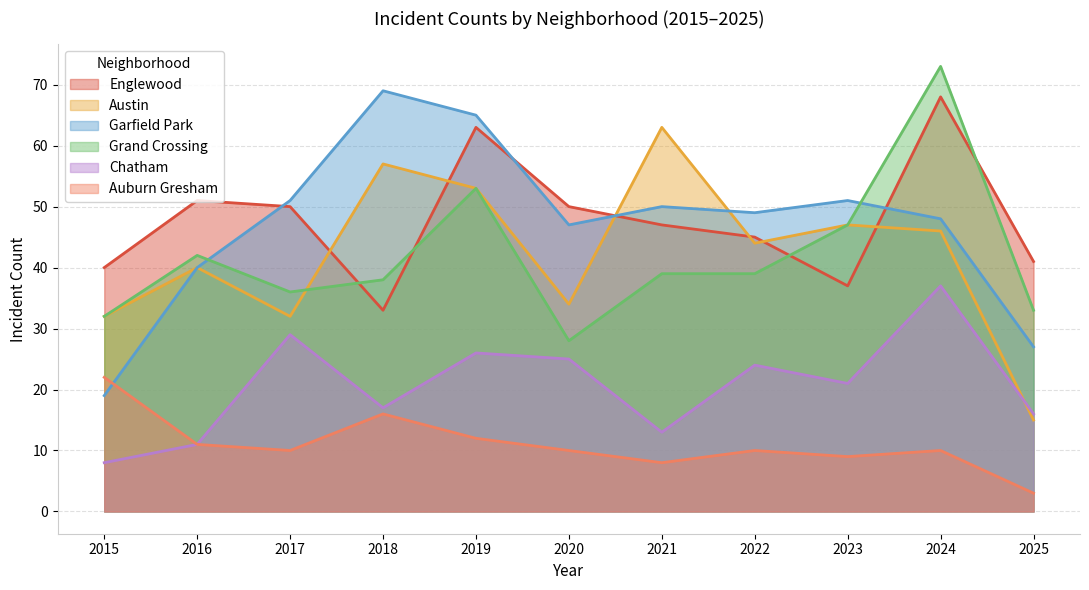

At 2023, list the series in order from smallest to largest.

Auburn Gresham, Chatham, Englewood, Austin, Grand Crossing, Garfield Park